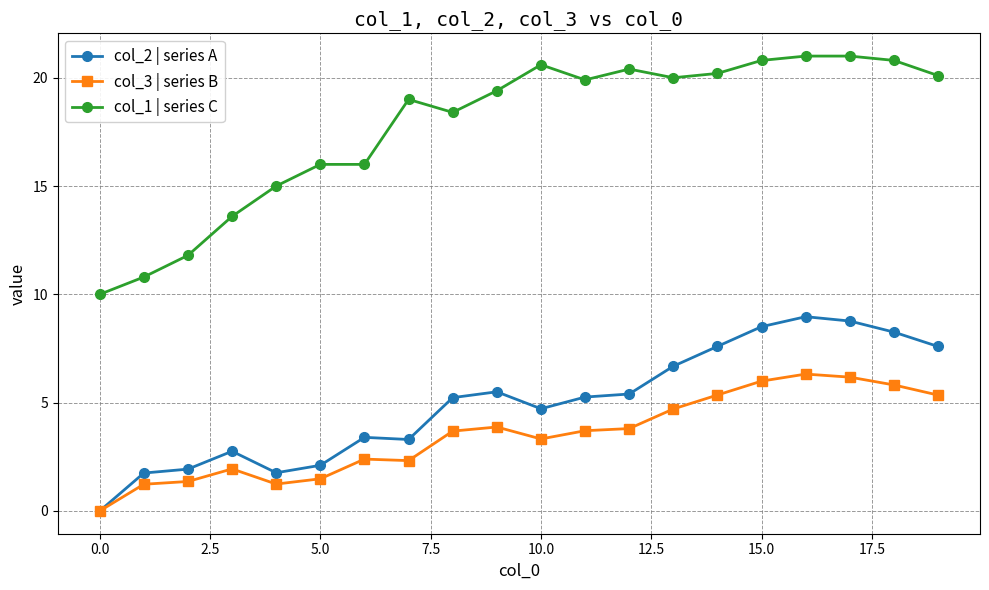

Which series has the largest total across all categories?

col_1 | series C